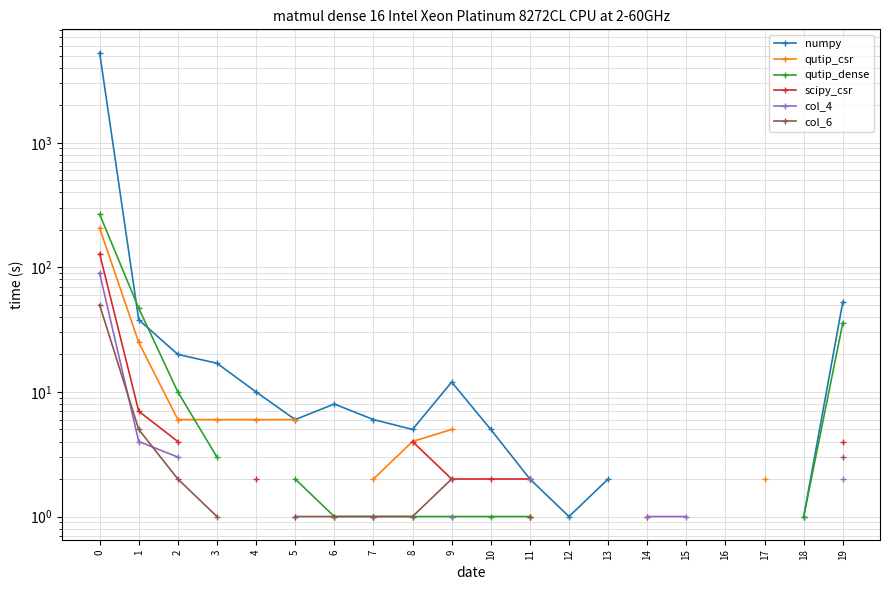

The value of col_4 at 2 is 1.1. True or false?

False